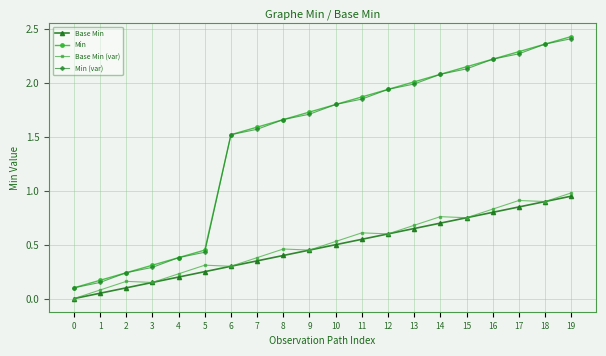

At how many categories does at least one series exceed 0?

20